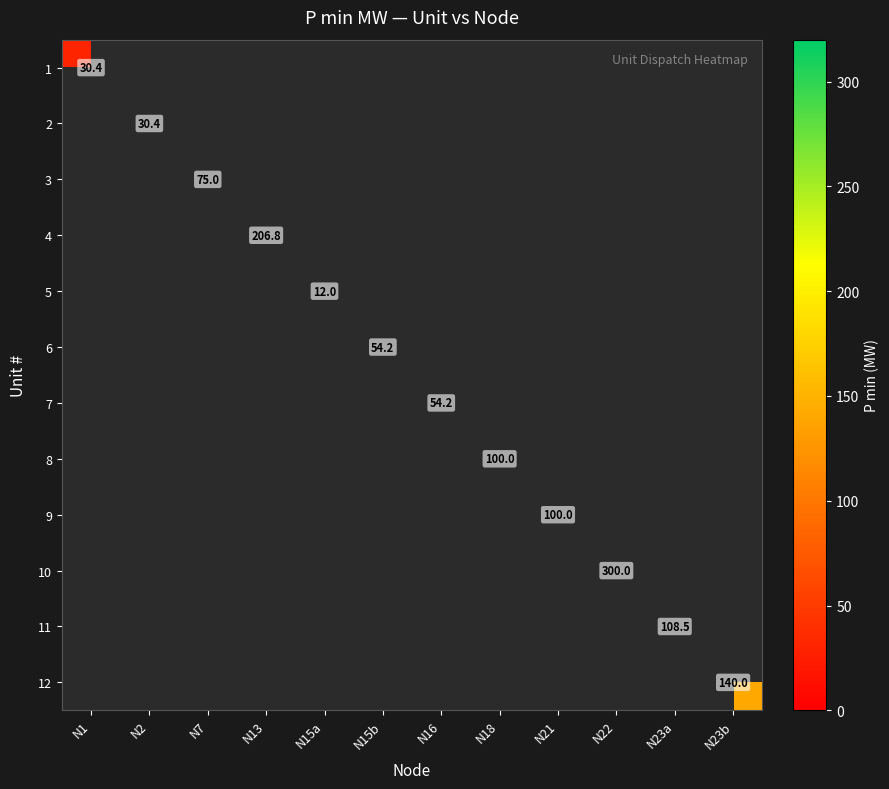

Is it true that 8 equals 100.0 at N18?

True